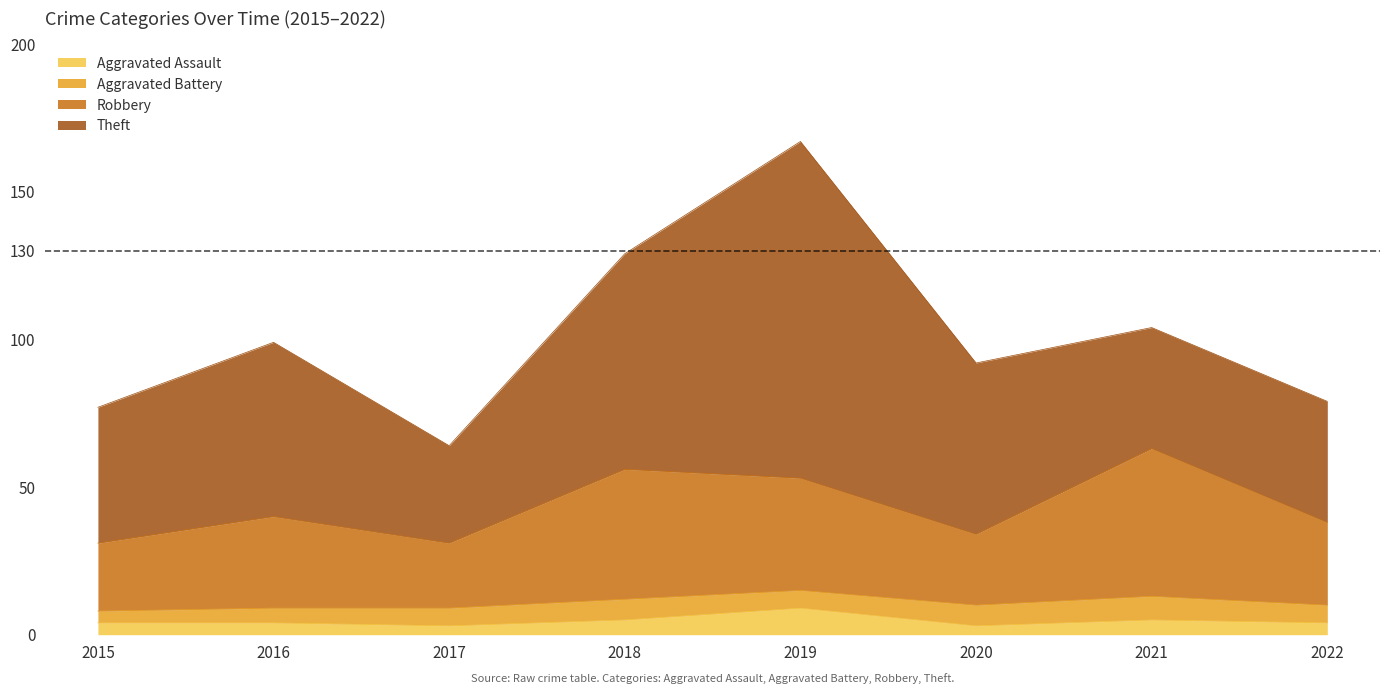

What is the highest value of the Aggravated Assault series?

9